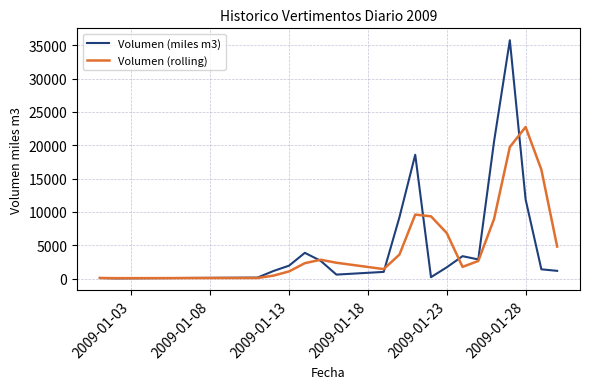

Which series has the widest spread of values?

Volumen (miles m3)